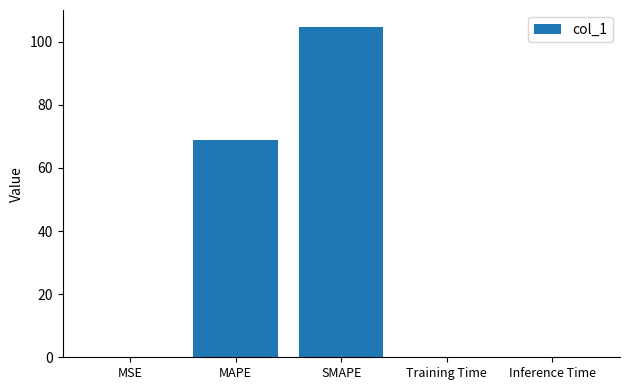

The value at MAPE is 68.8. True or false?

True